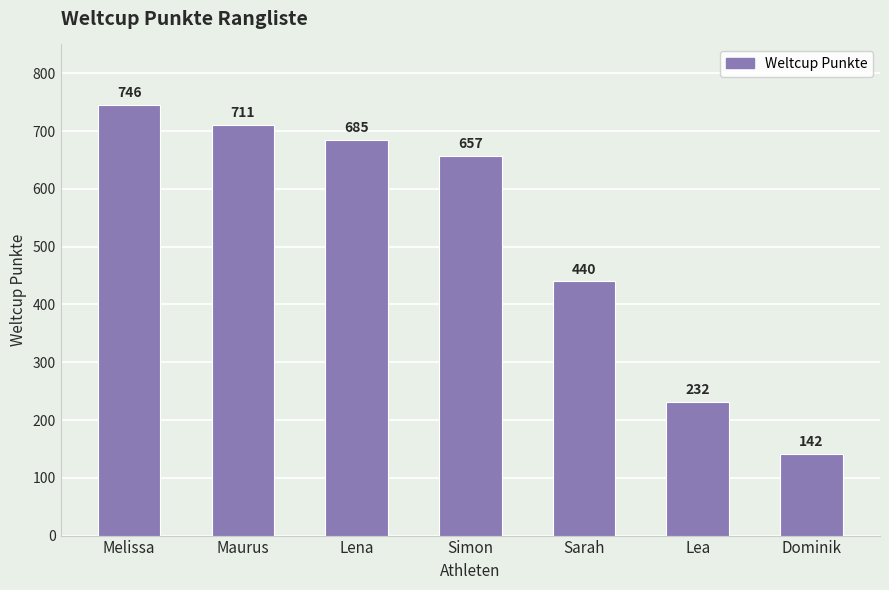

Which category has the lowest value across all series?

Dominik